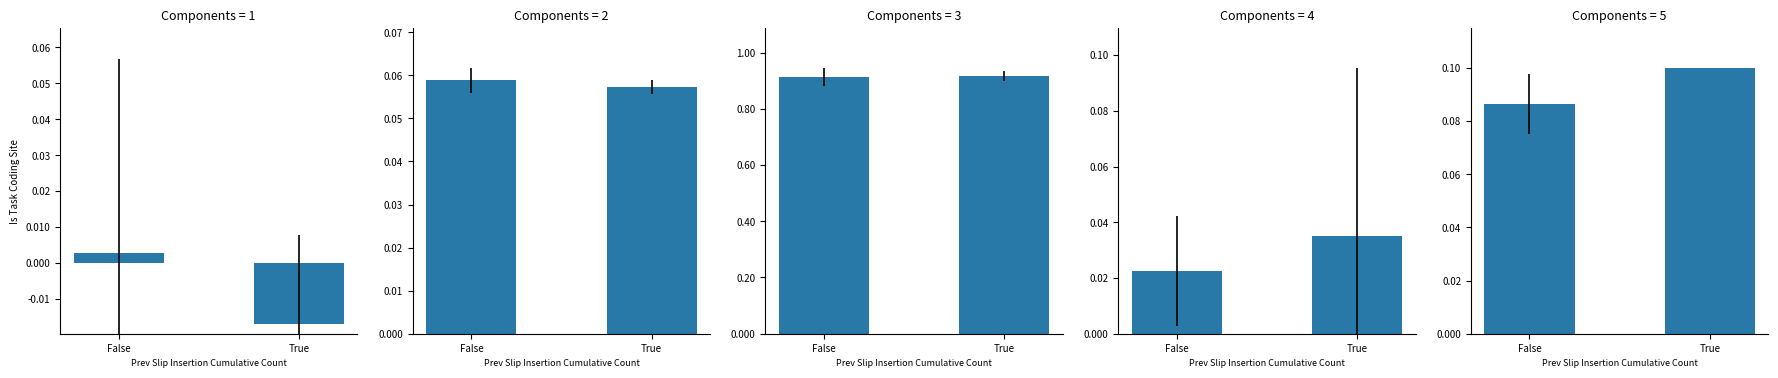

What is the label of the 2nd bar from the left?

True